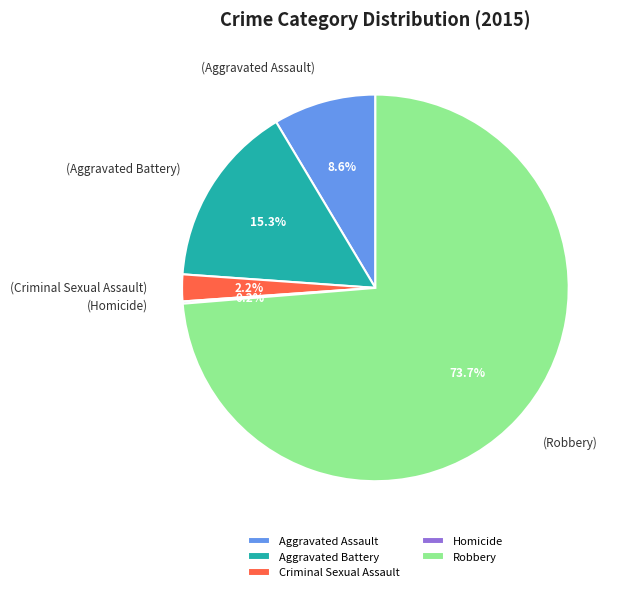

Does Aggravated Battery represent more than half of the total?

No